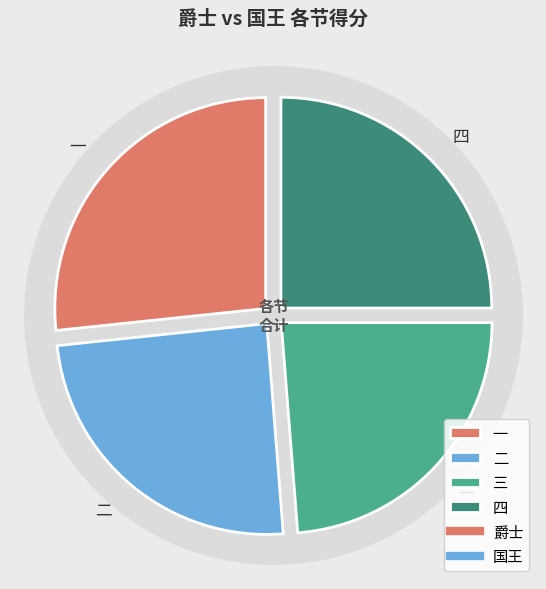

What is the smallest slice in the pie chart?

二